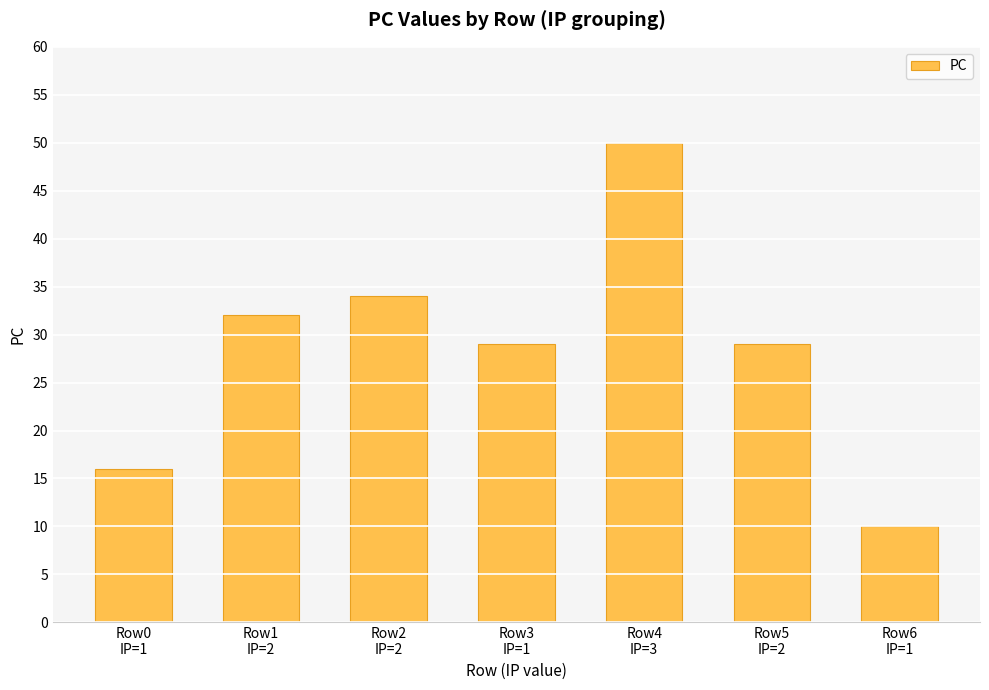

What is the change in value from Row0
IP=1 to Row6
IP=1?

-6